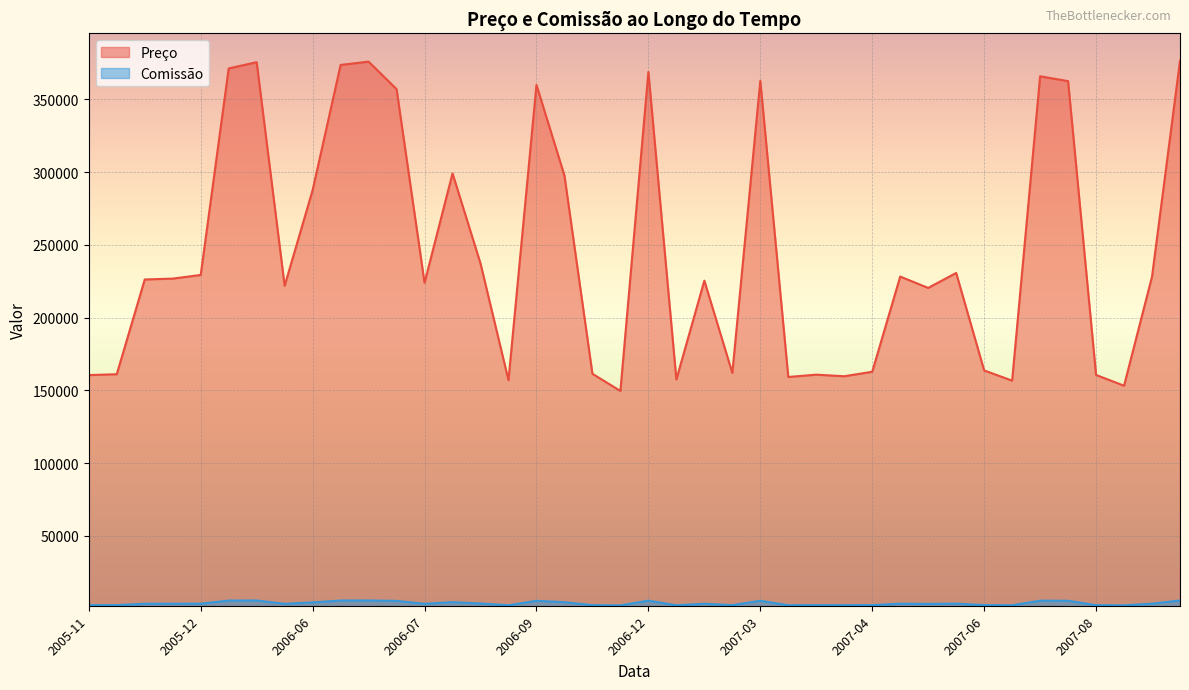

Which series has the largest total across all categories?

Preço